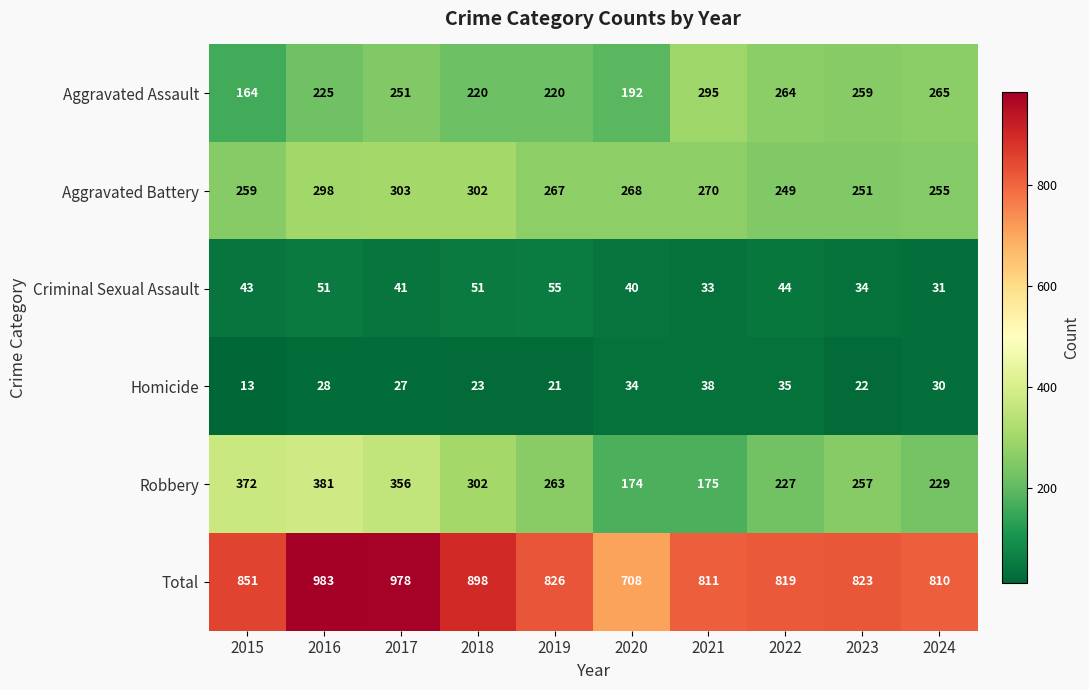

True or false: Homicide has a value of 27 at 2017.

True